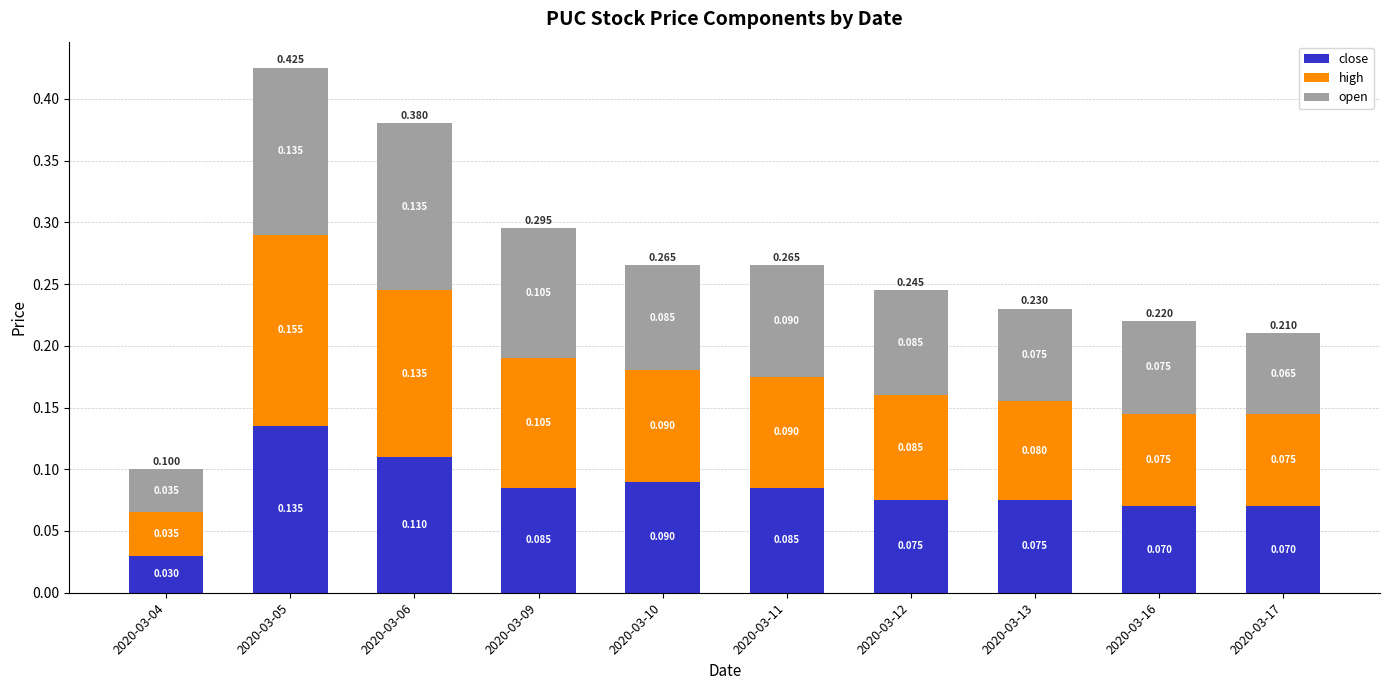

Which series has the largest range (max minus min)?

high